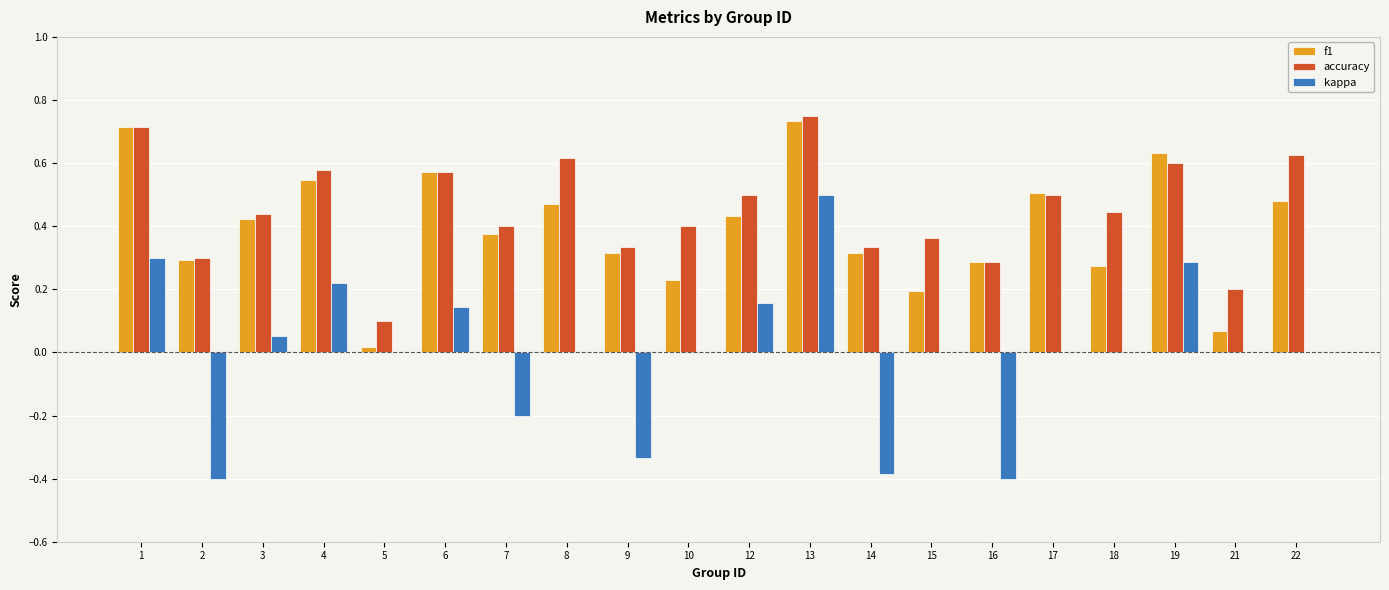

What is the sum of all accuracy values?

9.1